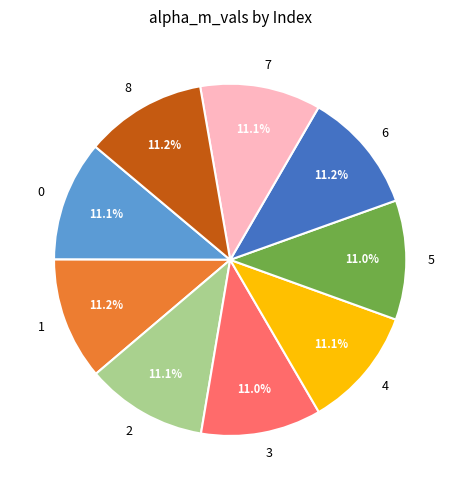

What is the ratio of the value at 6 to the value at 8?

1.0